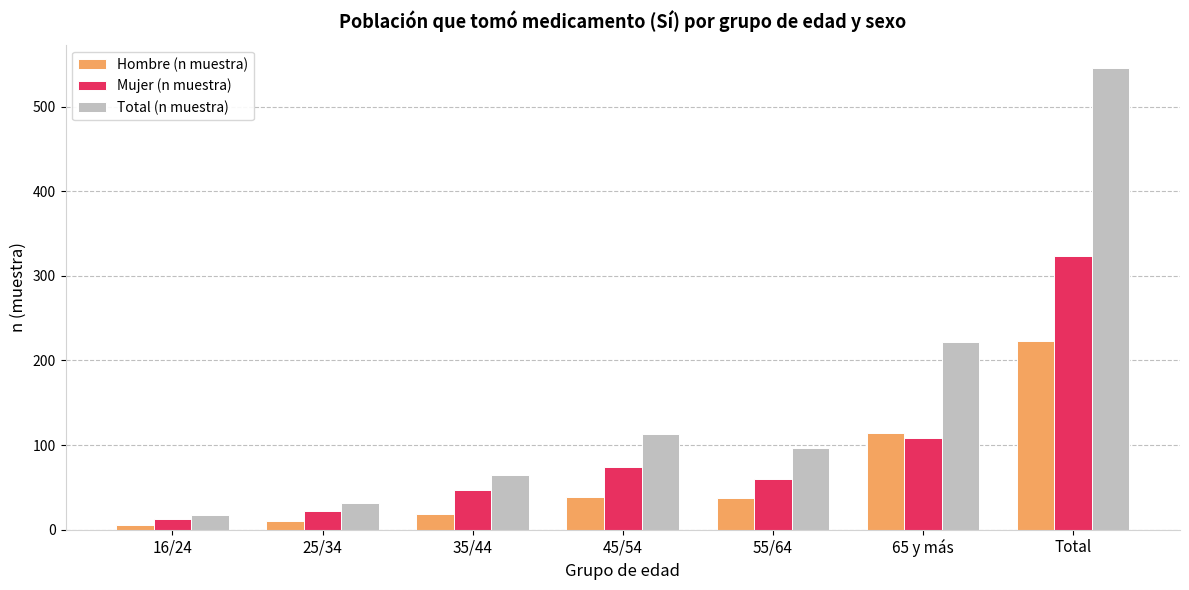

What is the difference between the second highest and minimum values in the Hombre (n muestra) series?

109